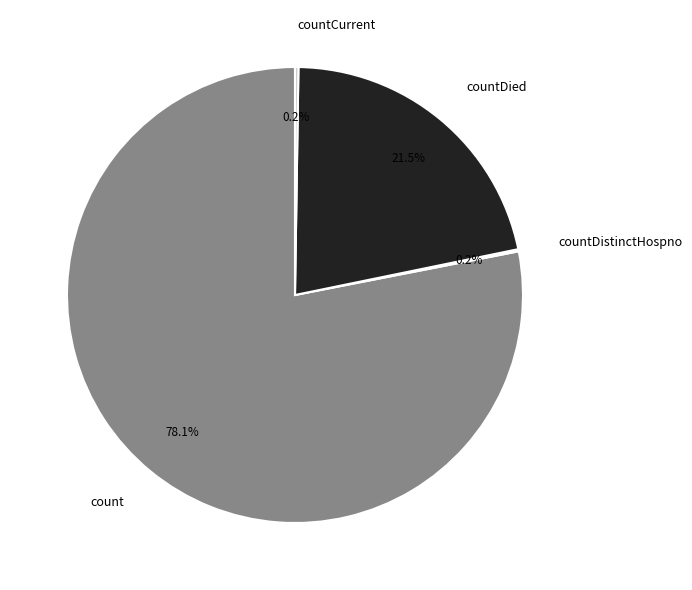

Is it true that count is 70% of the pie?

False